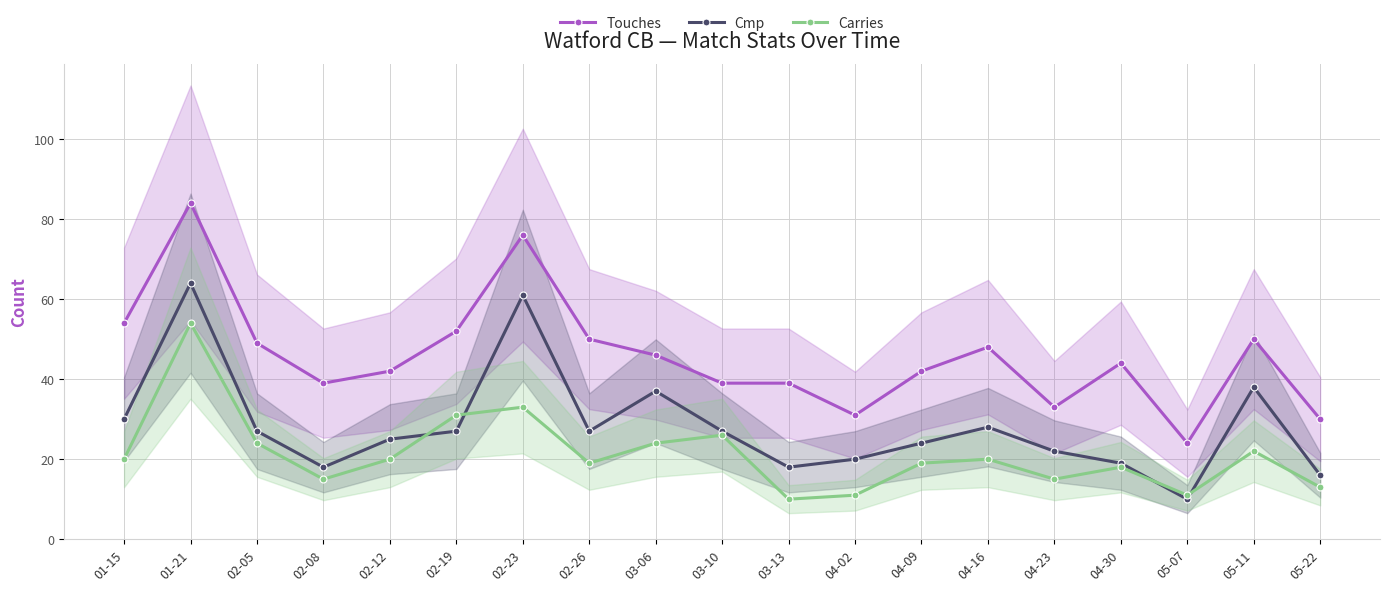

What is the label of the 13th point from the right?

02-23